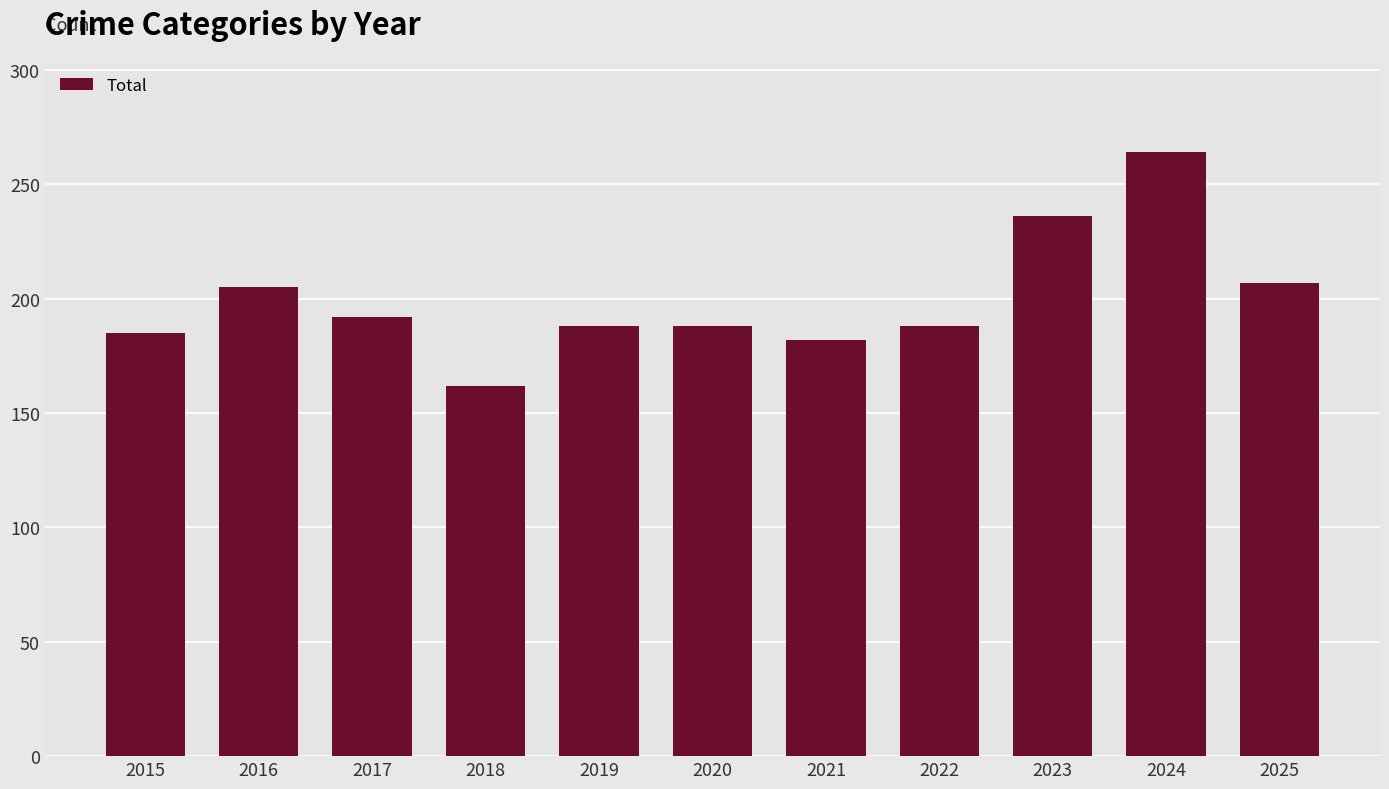

What is the difference between the values at 2024 and 2025?

57